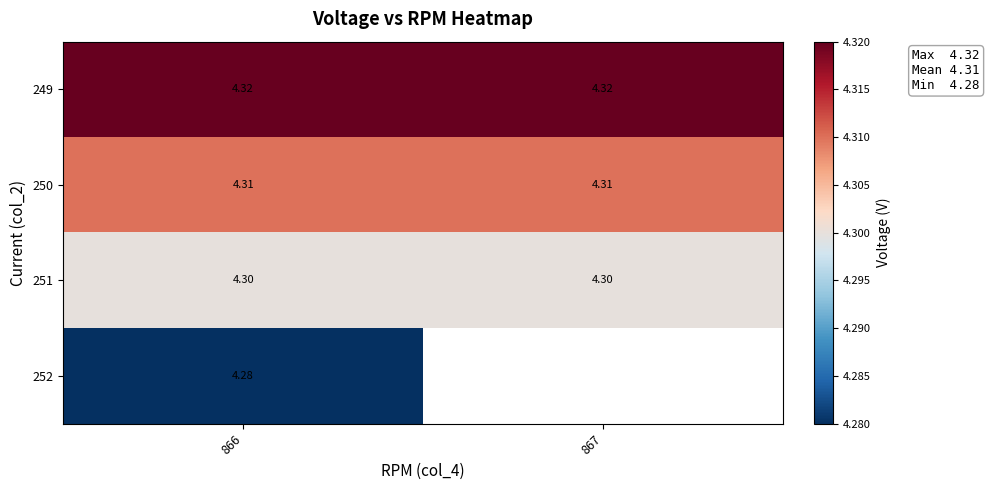

At 866, list the series in order from smallest to largest.

252, 251, 250, 249